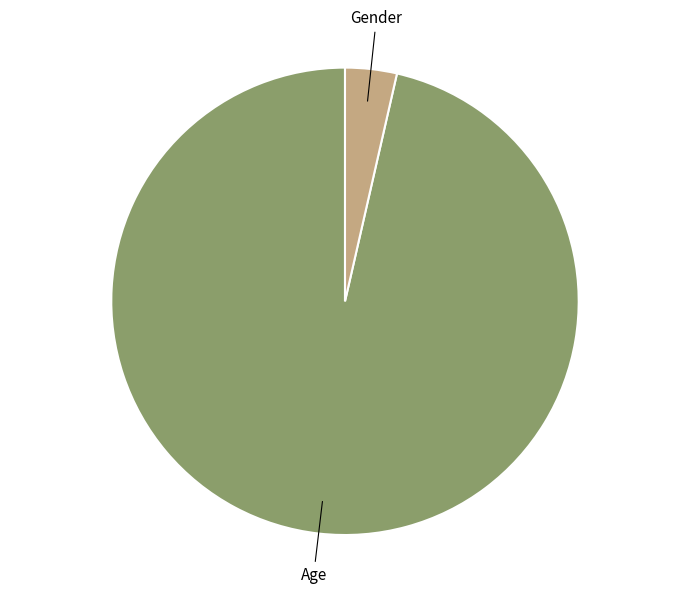

Is there any slice that represents more than half of the pie?

Yes